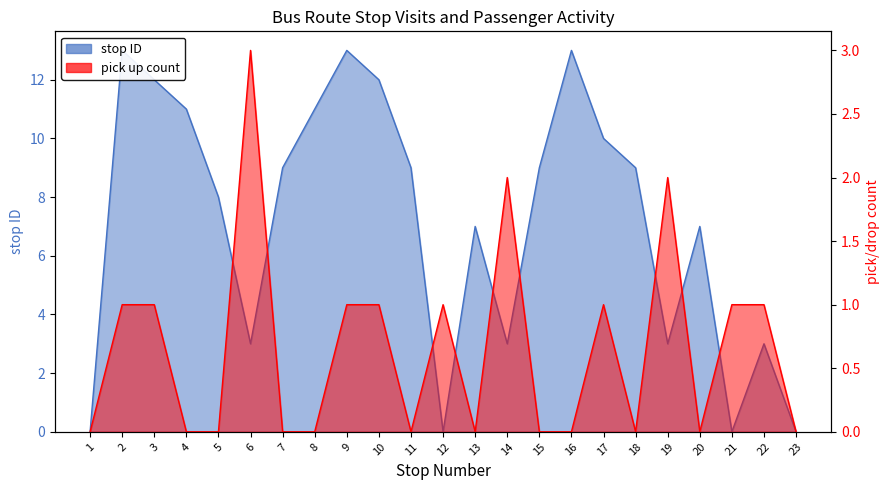

Rank the series by their average value, from lowest to highest.

pick up count, stop ID